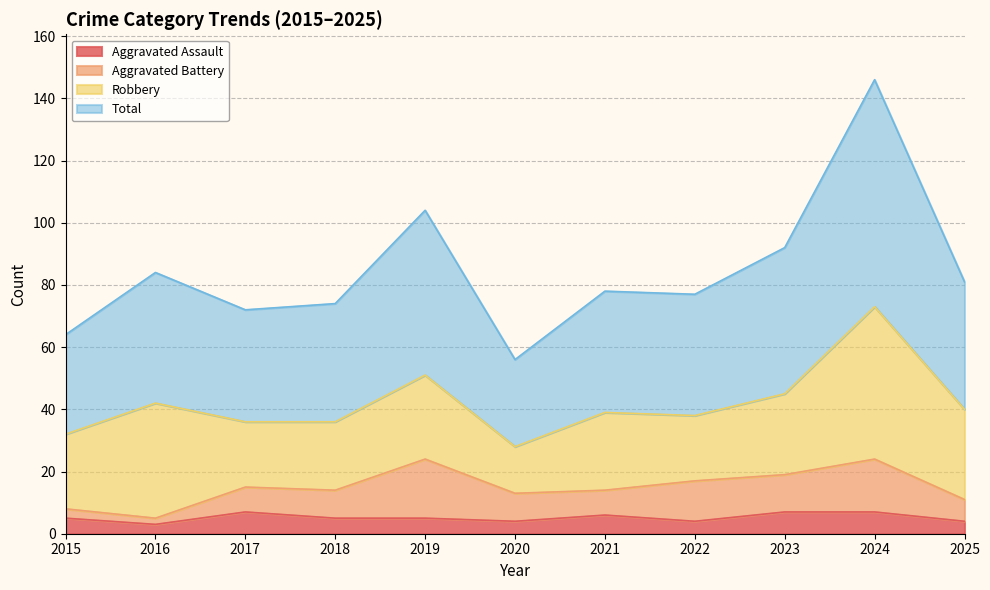

Does the chart have visible grid lines?

Yes